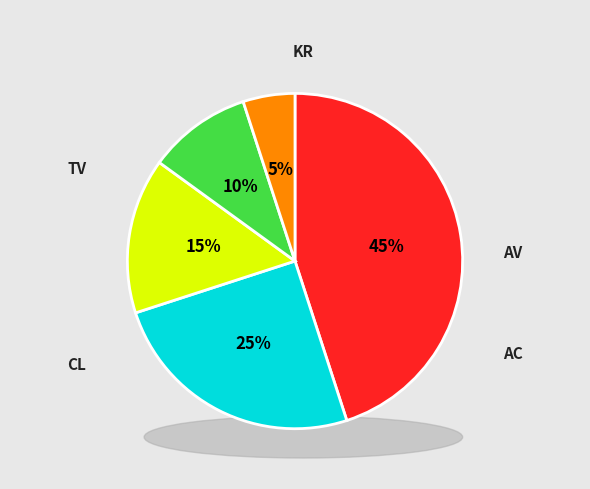

How many segments does this pie chart have?

5